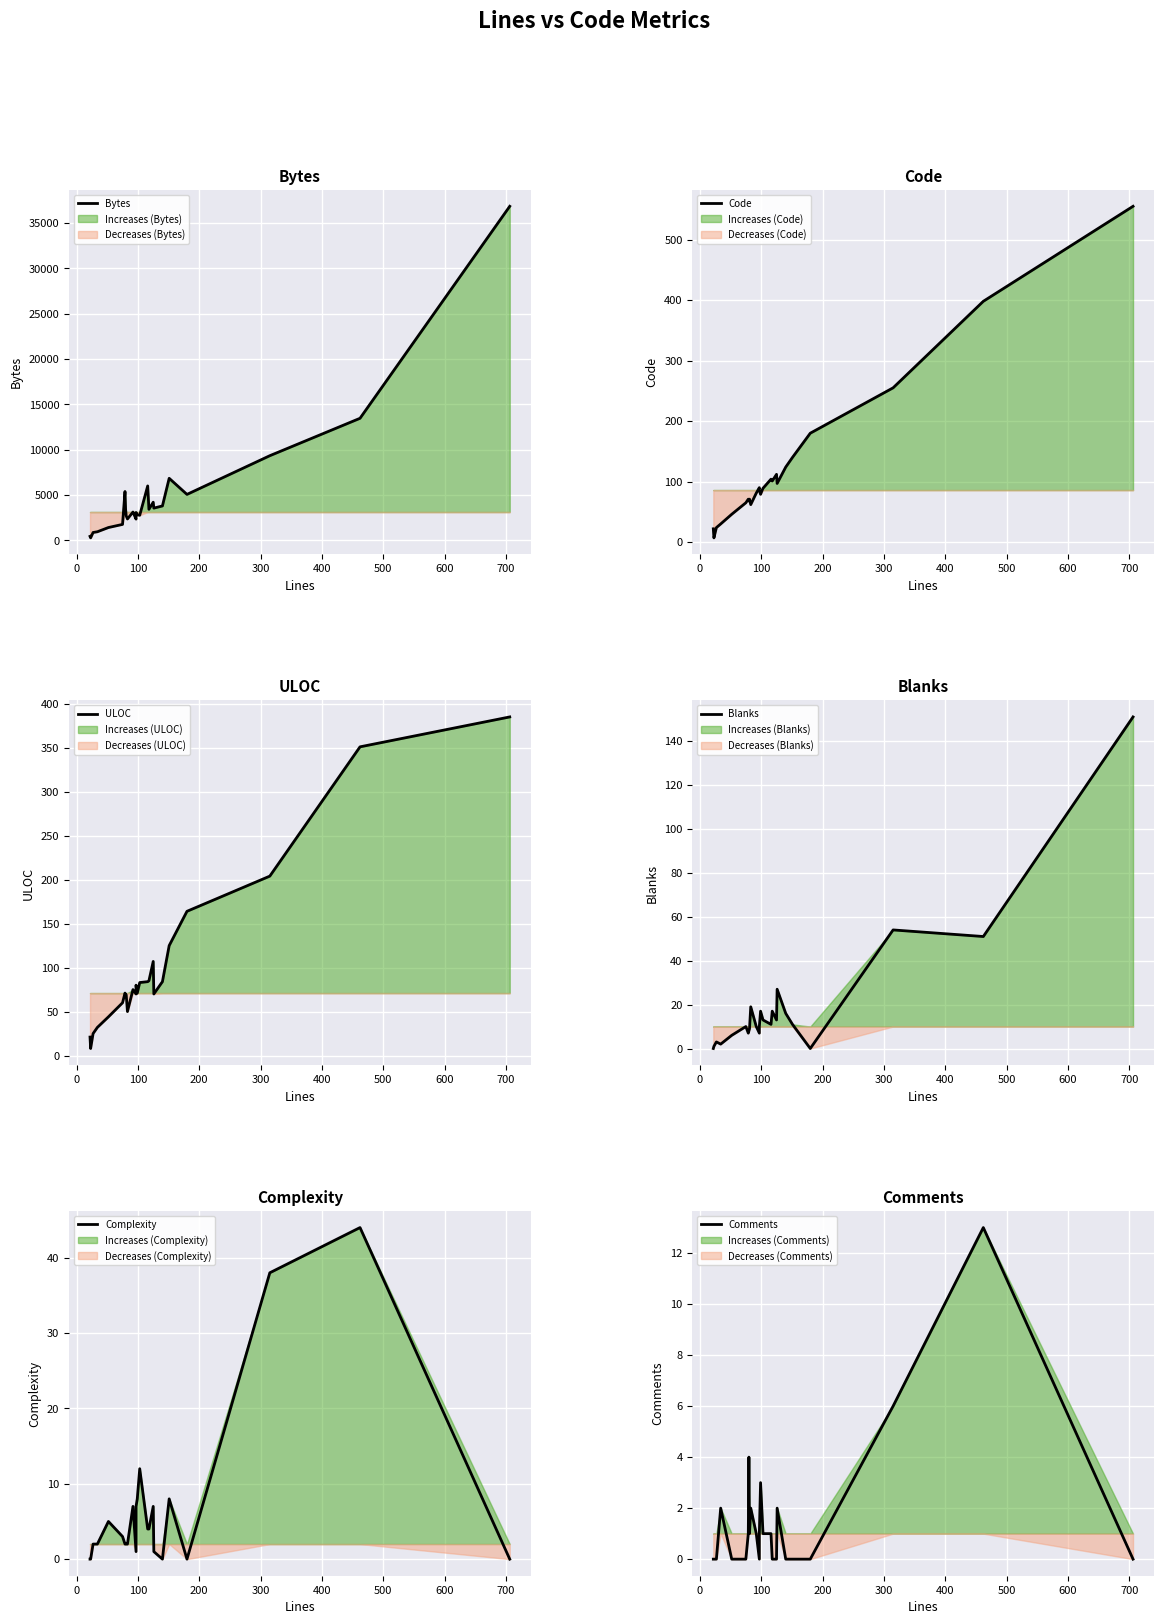

At how many categories does at least one series exceed 13339?

2